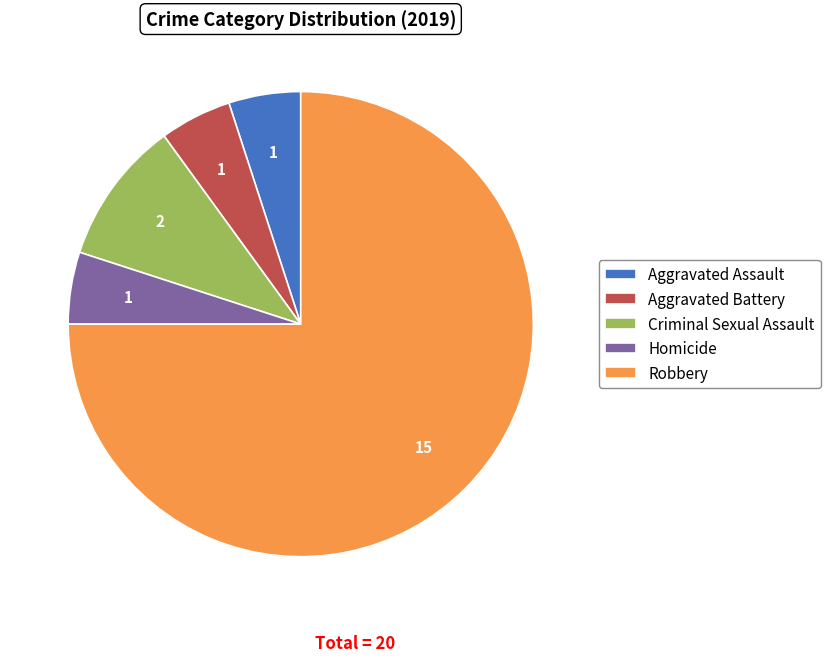

True or false: Aggravated Assault accounts for 5% of the total.

True